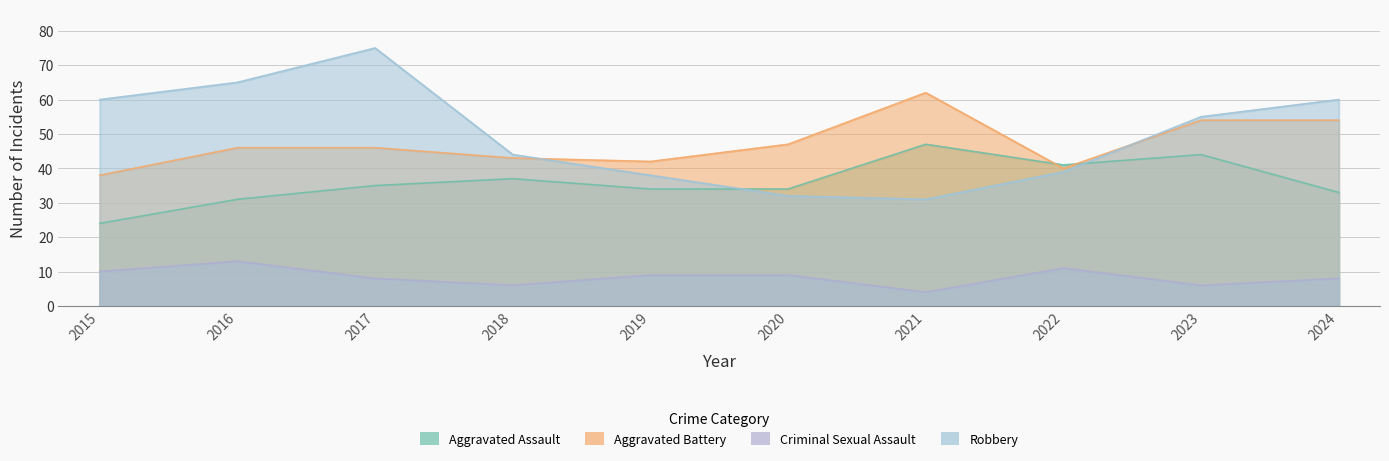

True or false: Aggravated Battery and Criminal Sexual Assault cross at least once.

False